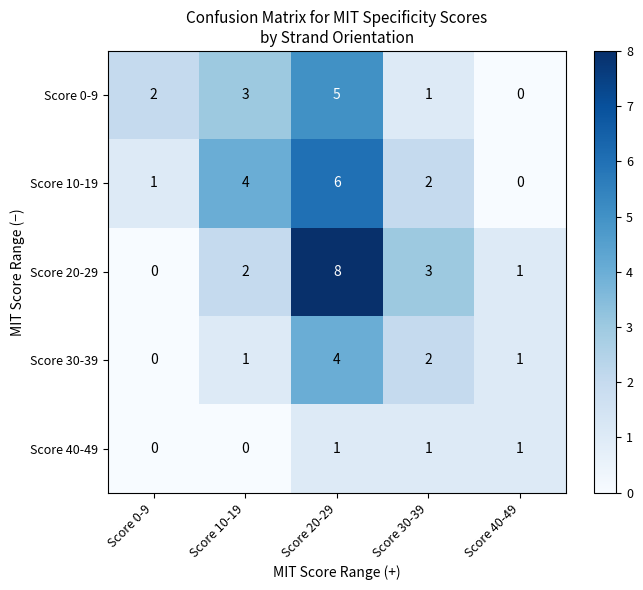

Which series changed the most between Score 20-29 and Score 40-49?

Score 20-29